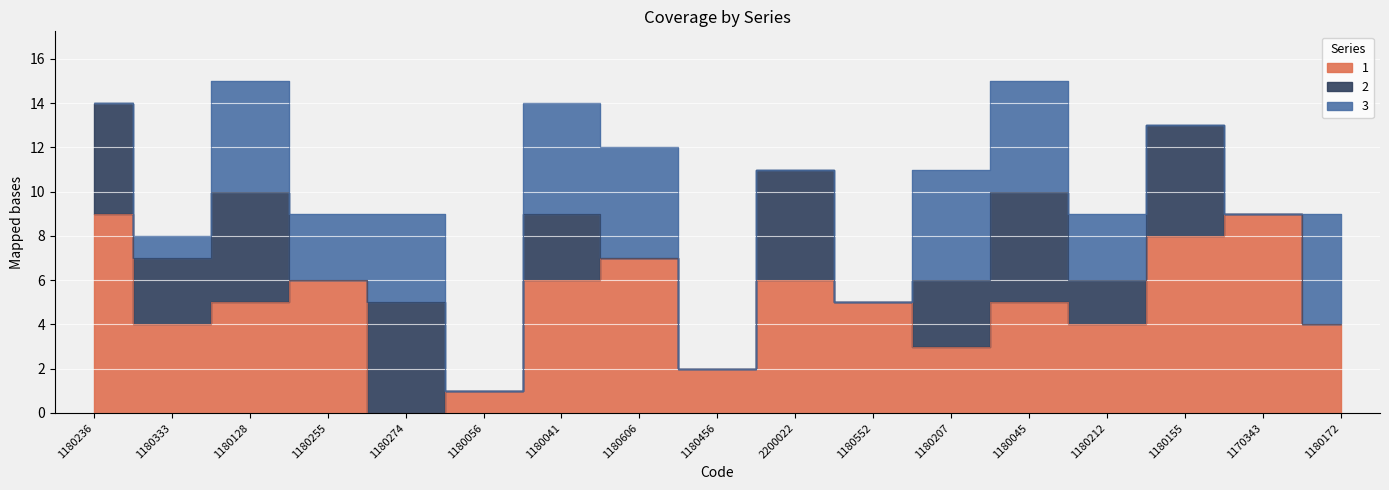

How many lines are shown in the chart?

3